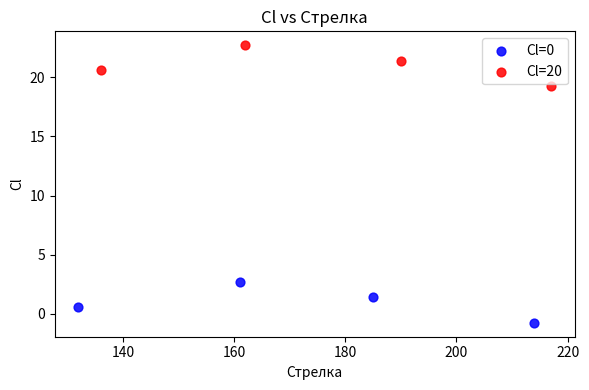

Which series contains the highest Y value?

Cl=20